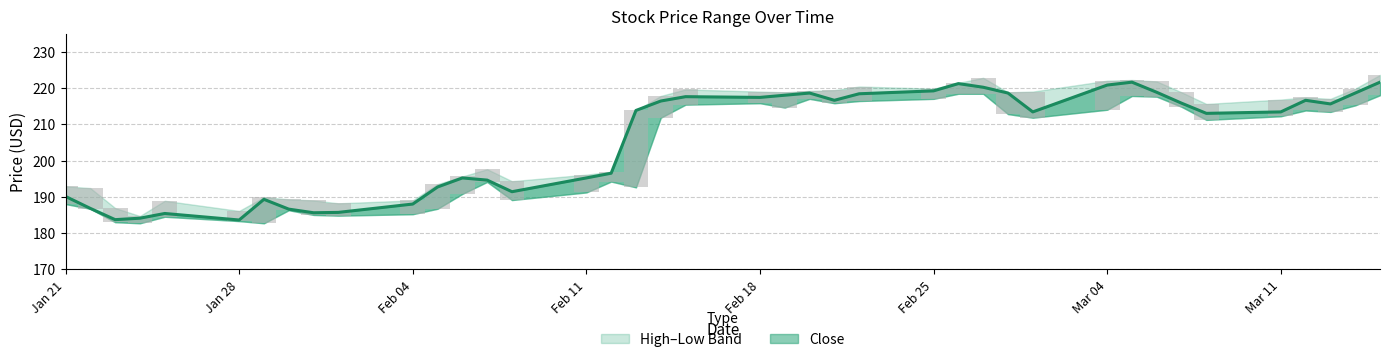

What is the minimum value shown in the chart?

183.6